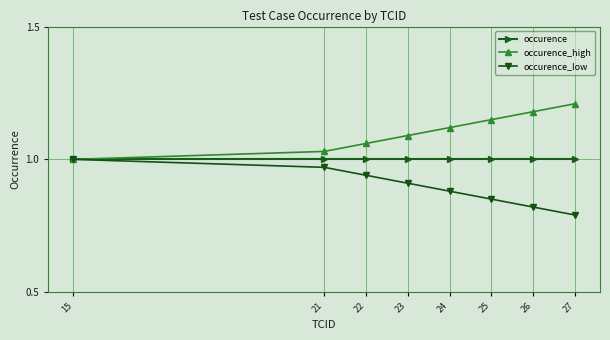

Which label corresponds to the smallest value in the chart?

27